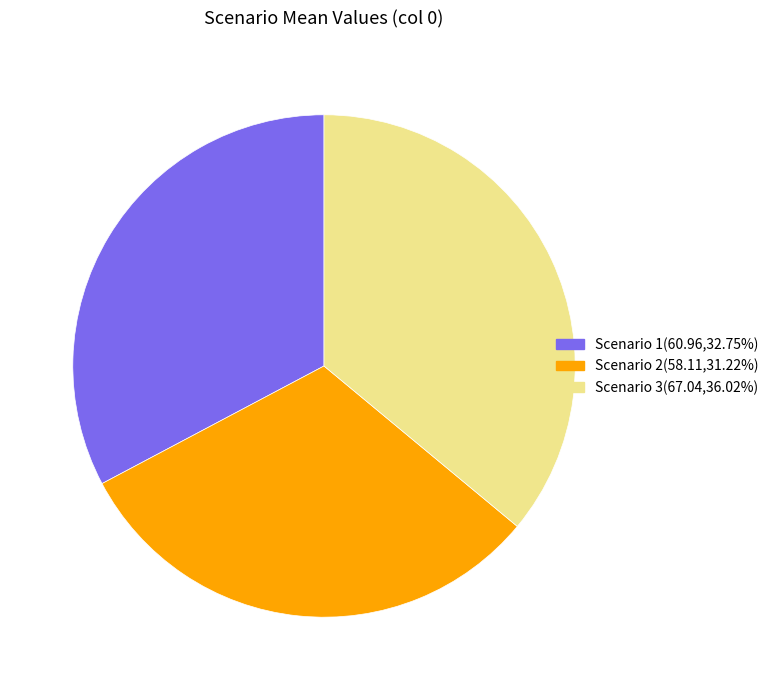

Which slice is the largest?

Scenario 3